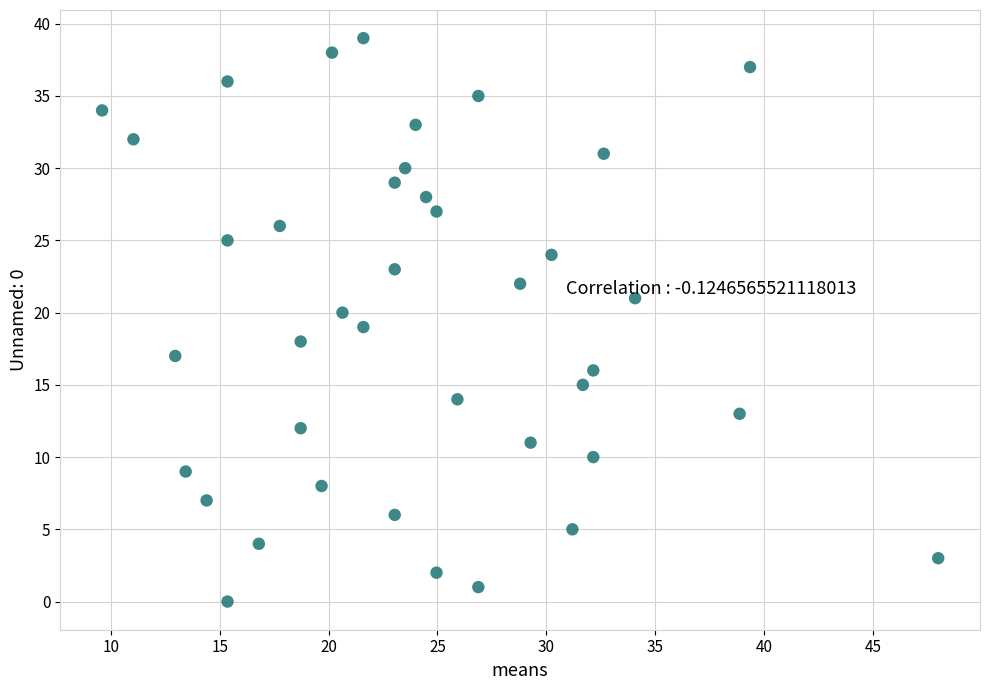

What is the range of Y values (max minus min)?

39